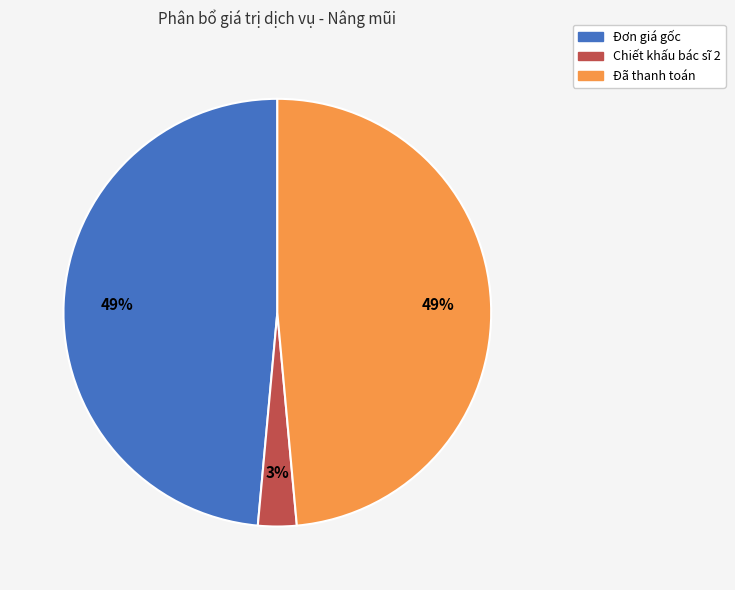

Is there any slice that represents more than half of the pie?

No